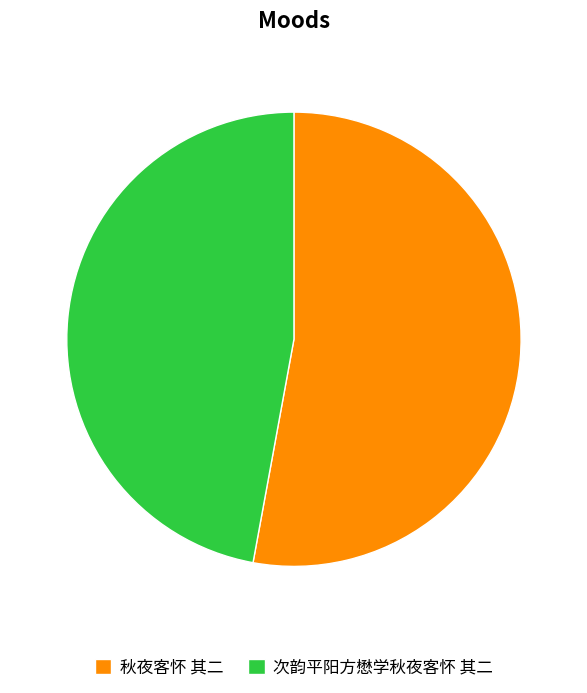

Rank the categories by value from lowest to highest.

次韵平阳方懋学秋夜客怀 其二, 秋夜客怀 其二